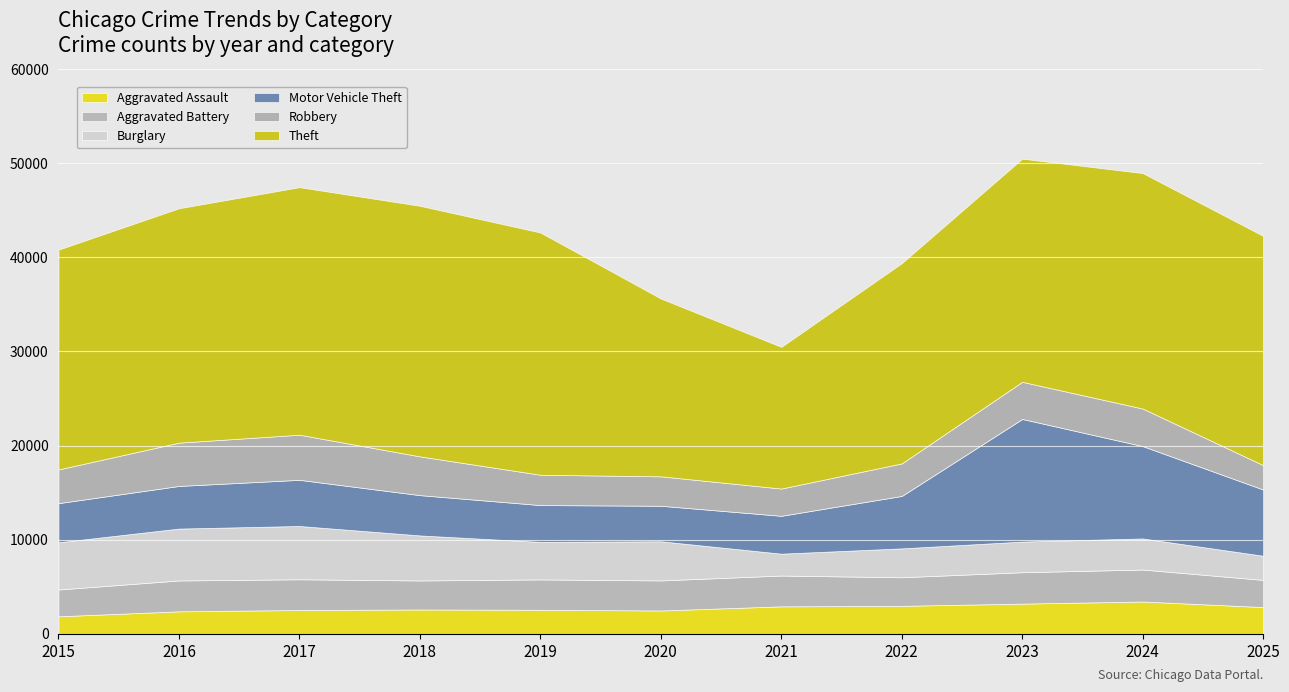

Is the value of Aggravated Assault at 2017 greater than the value of Aggravated Battery at 2018?

No